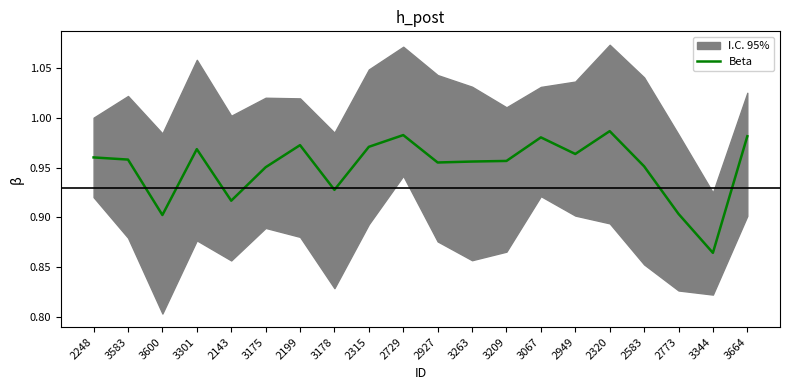

What position from the right is 3067?

7